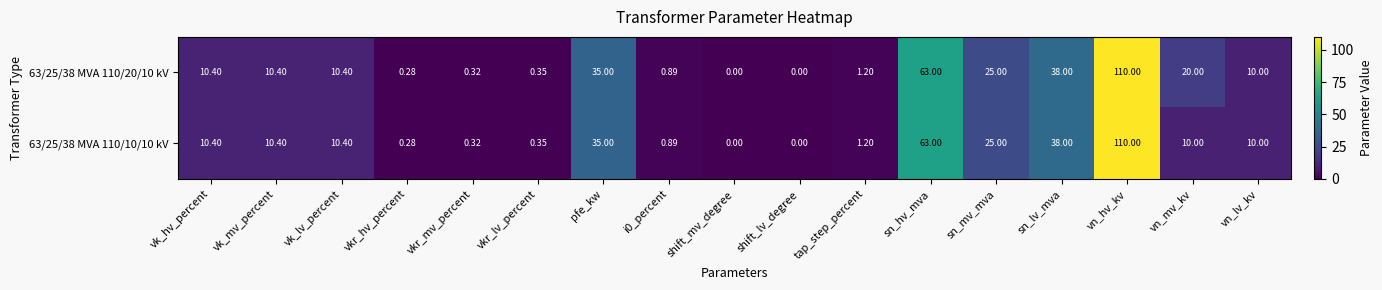

Is the value of 63/25/38 MVA 110/20/10 kV at sn_lv_mva greater than the value of 63/25/38 MVA 110/10/10 kV at vkr_mv_percent?

Yes